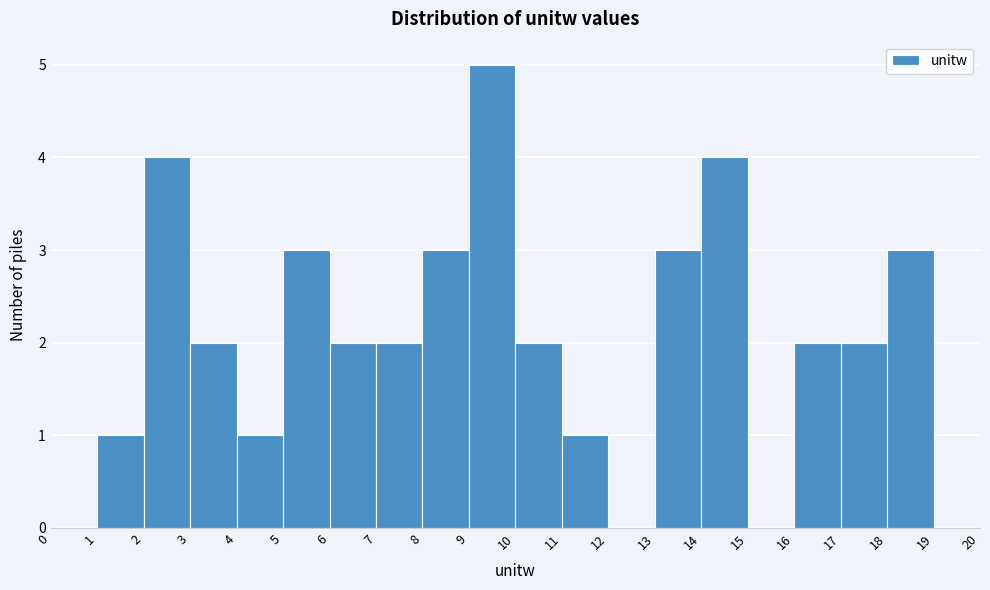

Reading left to right, transcribe this chart: for each bar, give the range it covers on the x-axis and its height. The values are not printed on the chart, so give them approximately, as read against the axis.

0 to 1: 0
1 to 2: 1
2 to 3: 4
3 to 4: 2
4 to 5: 1
5 to 6: 3
6 to 7: 2
7 to 8: 2
8 to 9: 3
9 to 10: 5
10 to 11: 2
11 to 12: 1
12 to 13: 0
13 to 14: 3
14 to 15: 4
15 to 16: 0
16 to 17: 2
17 to 18: 2
18 to 19: 3
19 to 20: 0